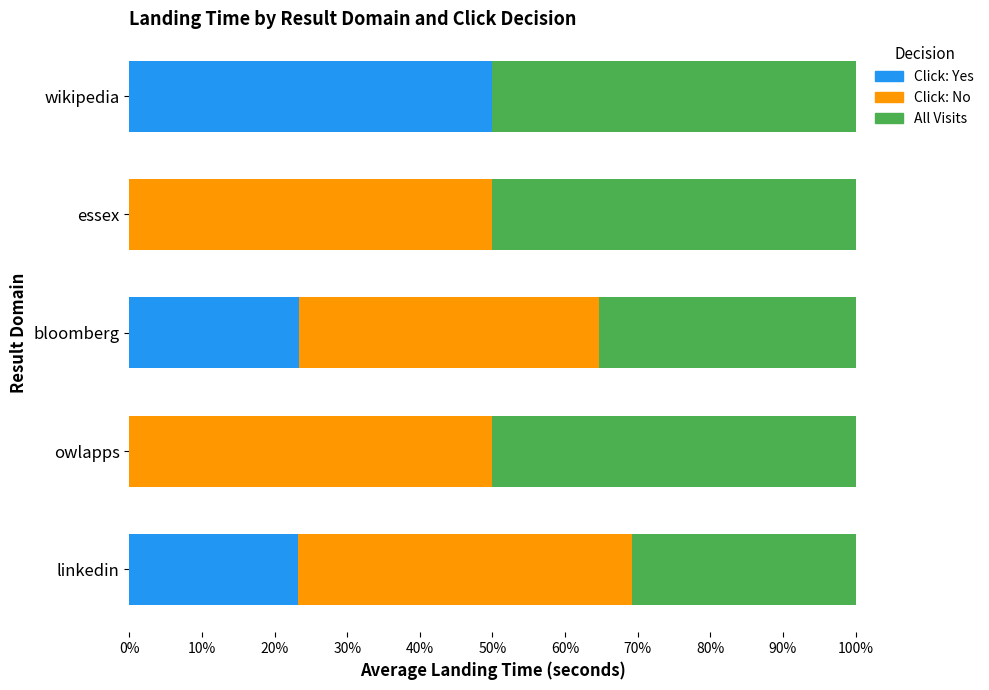

What is the maximum value for Click: Yes?

50.0